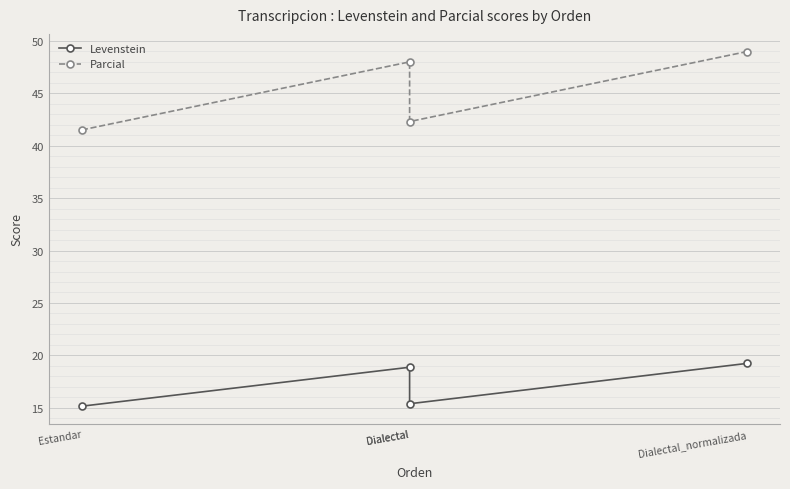

What is the highest value of the Levenstein series?

19.2